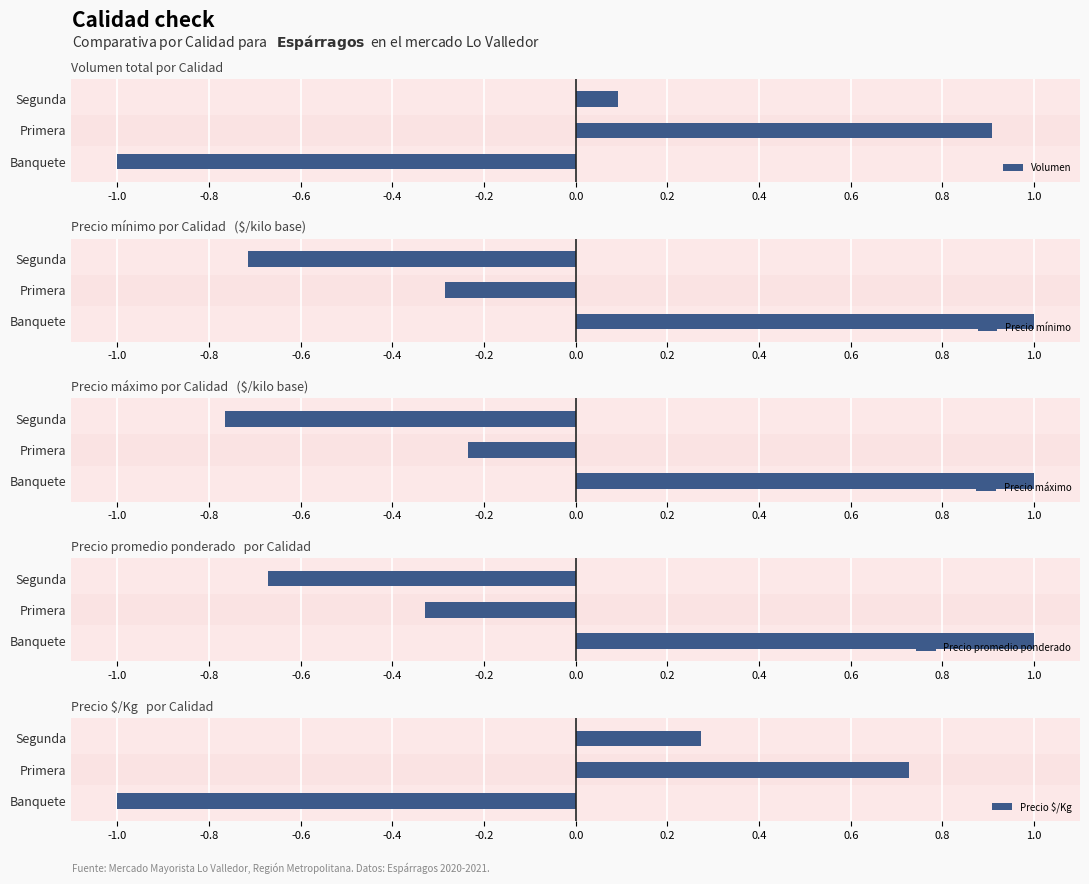

Reading left to right, what are all the values shown in this chart?

Volumen: -1.0	0.9	0.1
Precio mínimo: 1.0	-0.3	-0.7
Precio máximo: 1.0	-0.2	-0.8
Precio promedio ponderado: 1.0	-0.3	-0.7
Precio $/Kg: -1.0	0.7	0.3